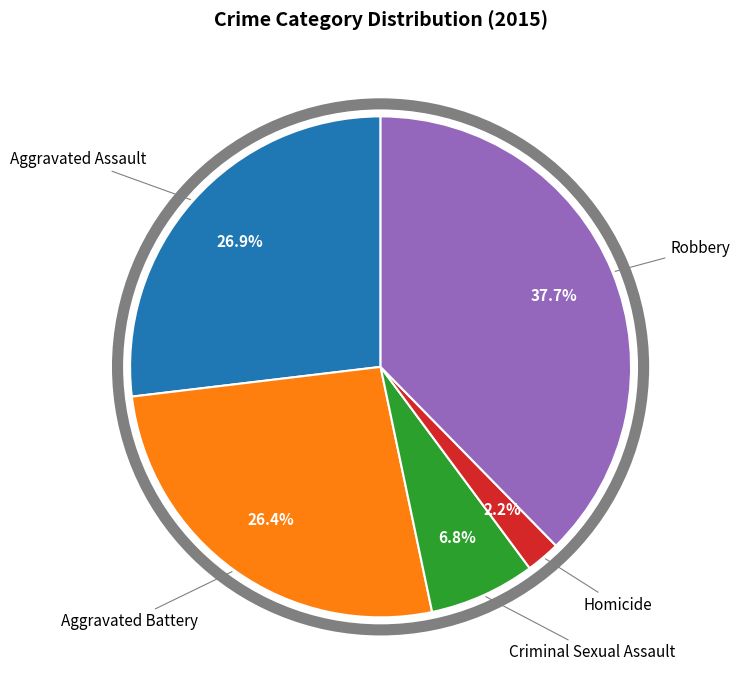

How many slices are in this pie chart?

5